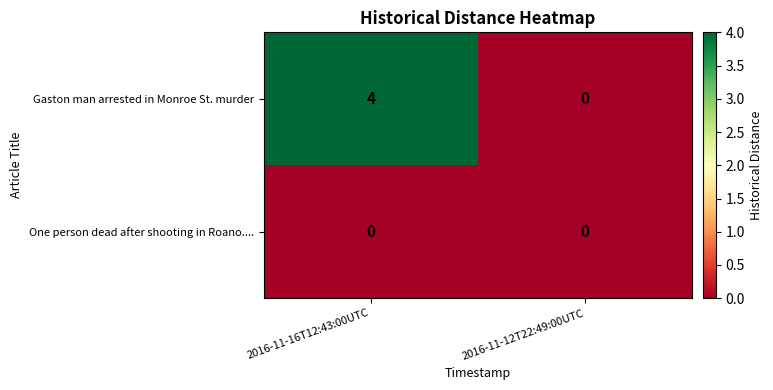

Which series has the largest total across all categories?

Gaston man arrested in Monroe St. murder